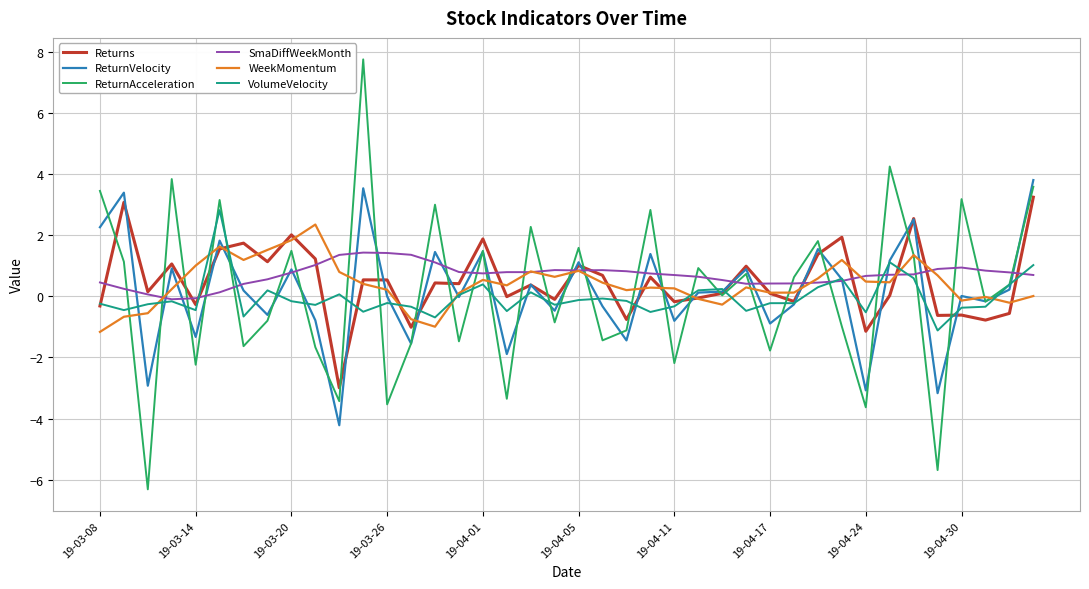

What is the maximum value shown in the chart?

7.8